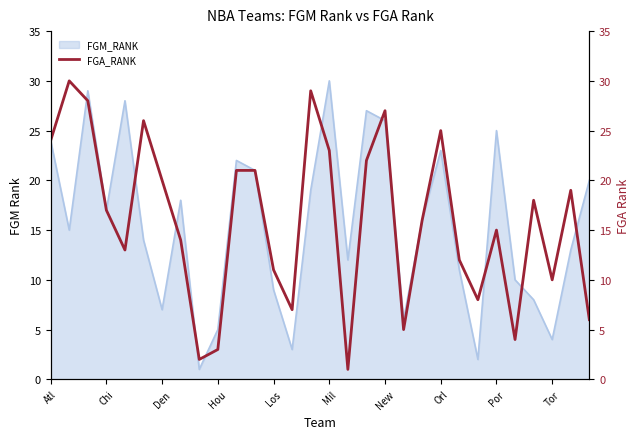

The value of FGM_RANK at Orl is 23. True or false?

True